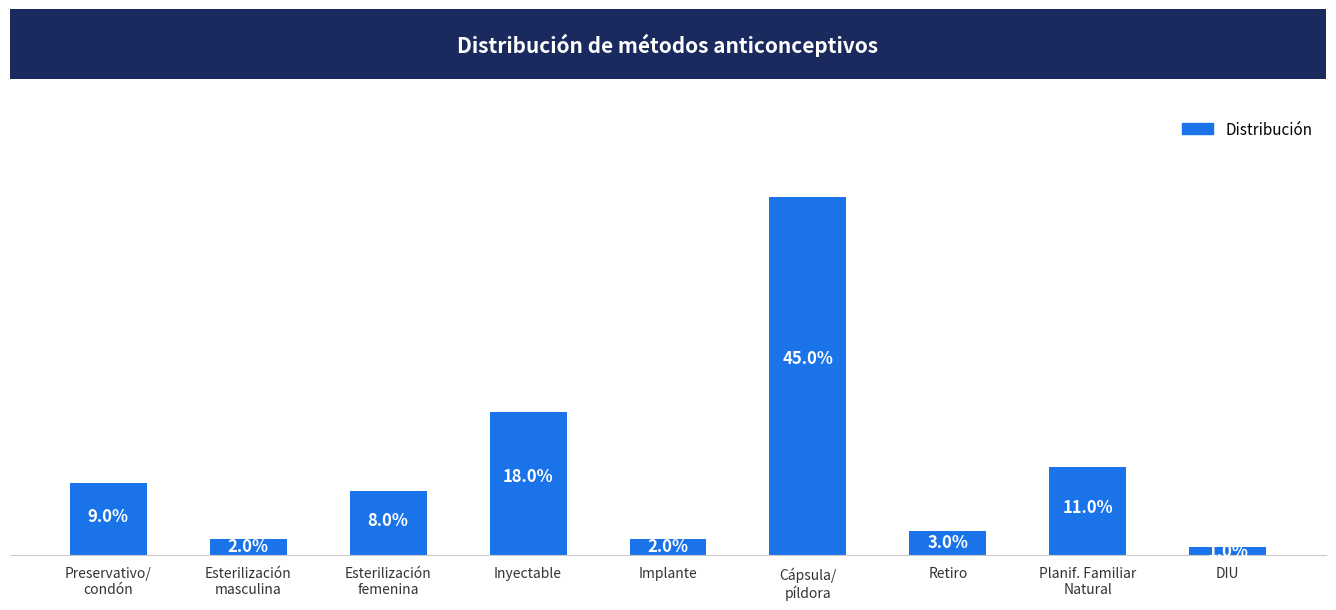

Which label corresponds to the smallest value in the chart?

DIU